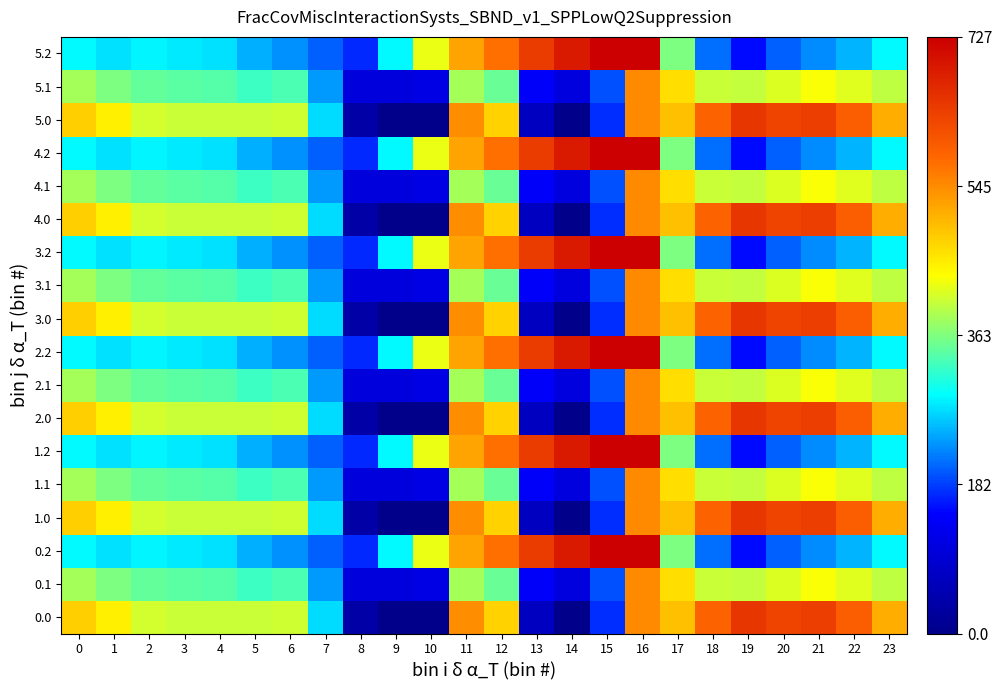

Which has a higher value, 16 or 4?

16